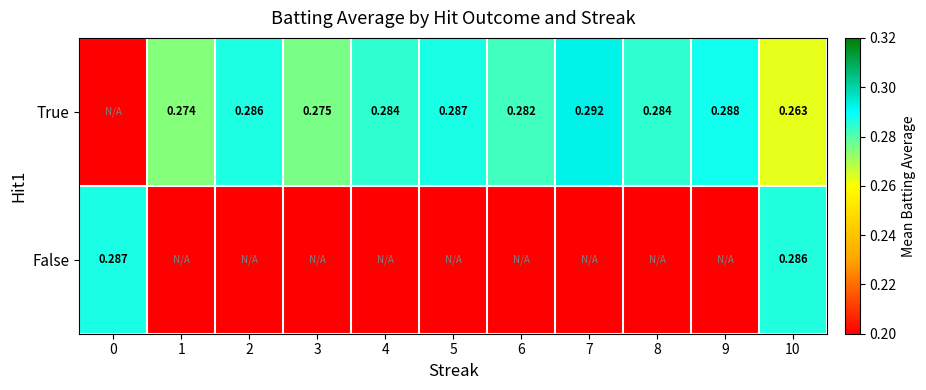

At which label does True reach its peak?

7